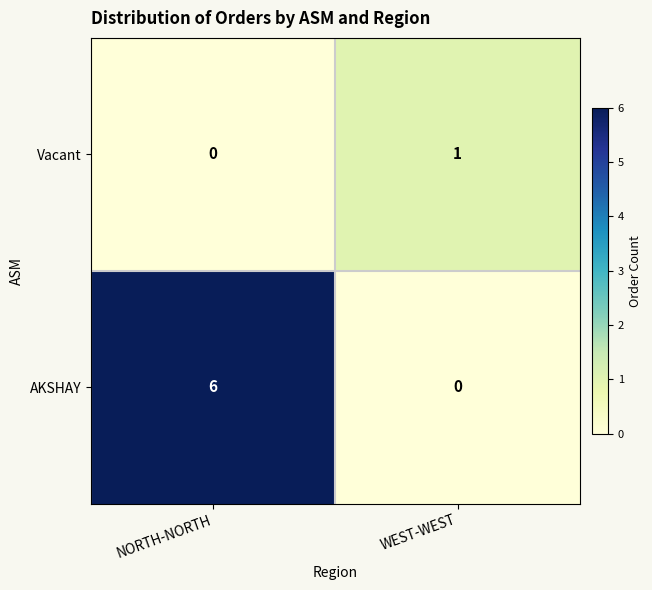

Reading right to left, transcribe all the data shown in this chart.

Vacant: 1	0
AKSHAY: 0	6